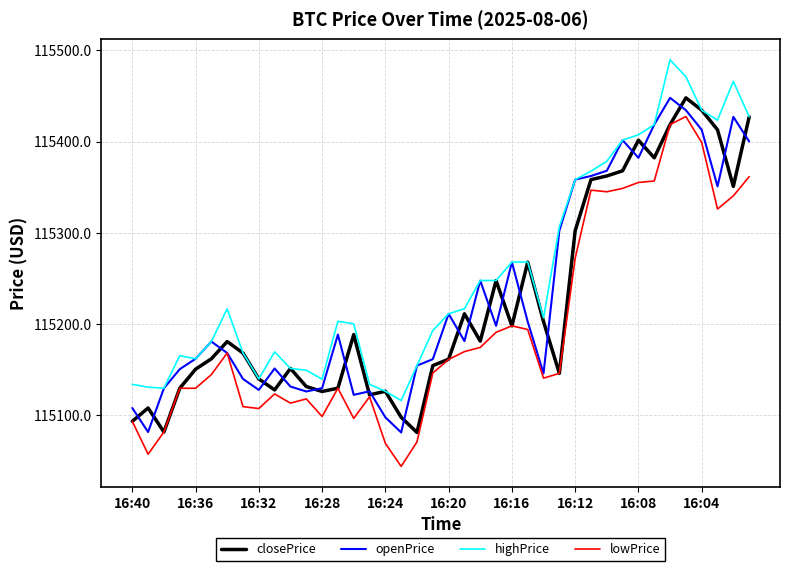

What is the difference between the second highest and second lowest values in the openPrice series?

352.6